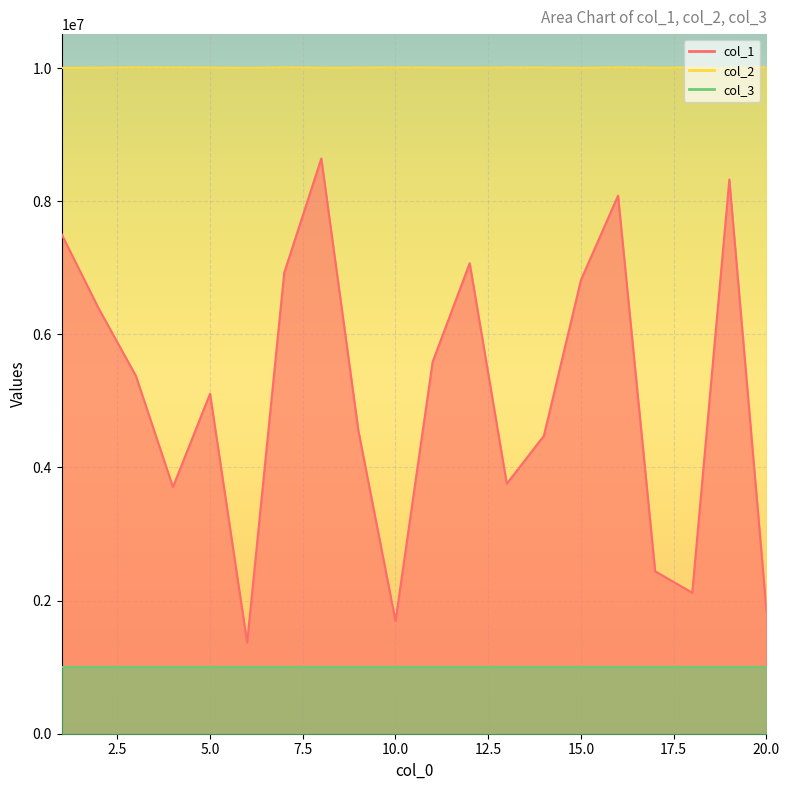

True or false: col_1 has more than 2 interior local peaks.

True